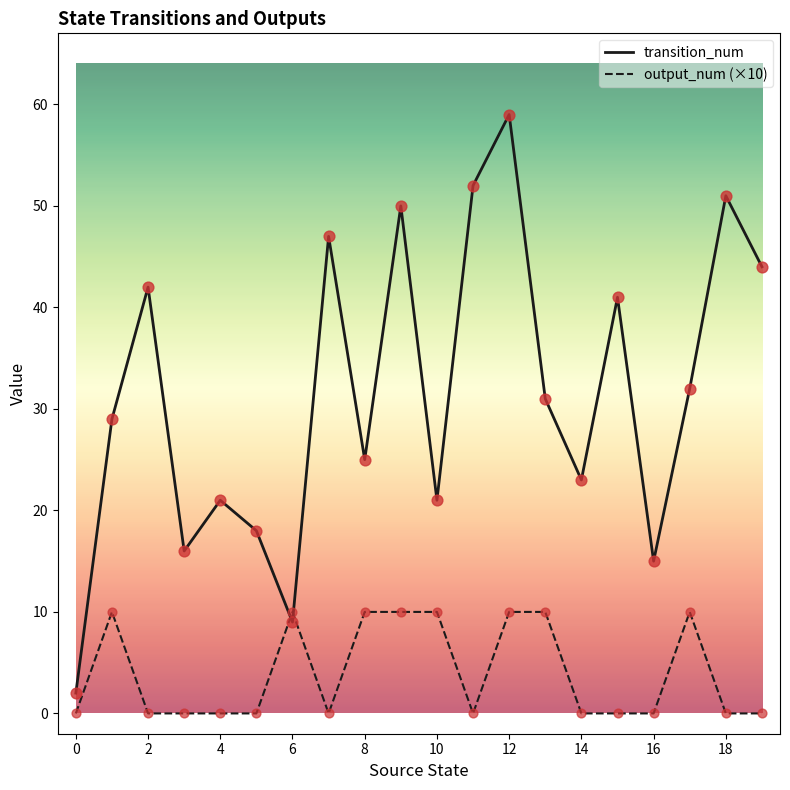

Which series has the largest total across all categories?

transition_num